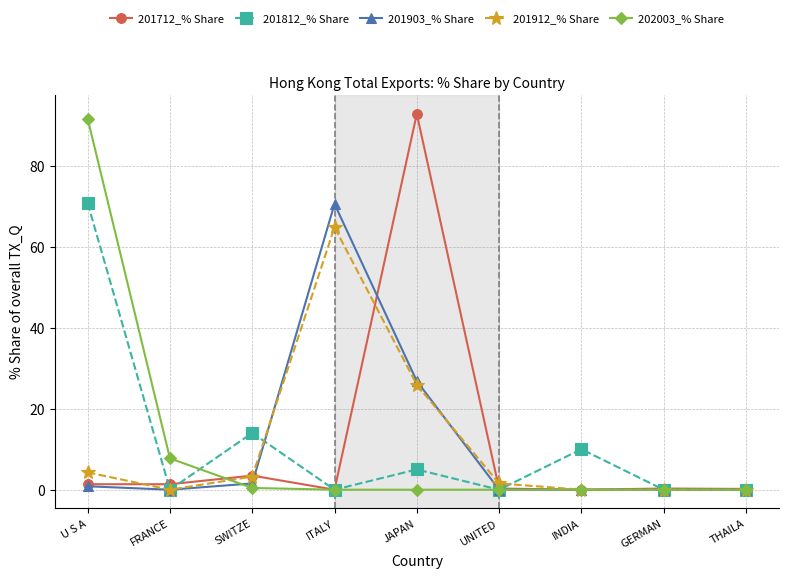

At which label does 201812_% Share reach its peak?

U S A